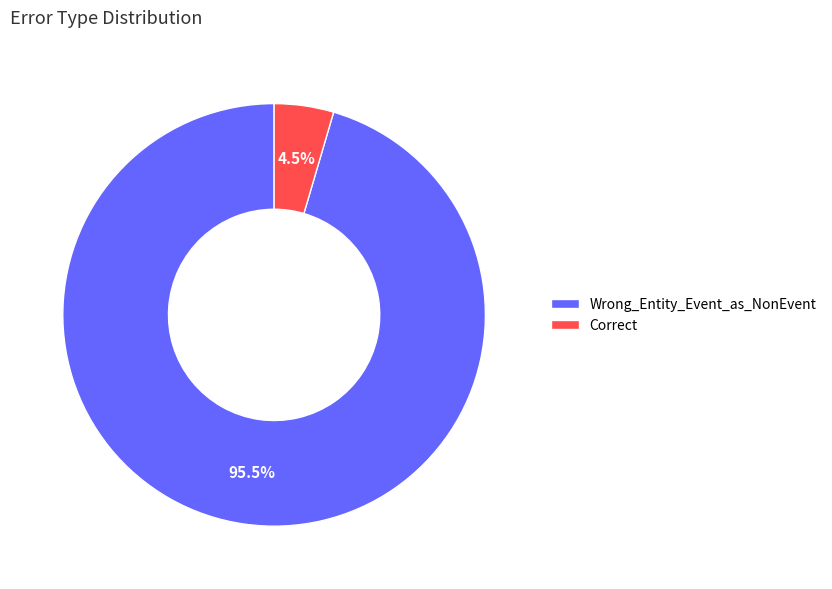

Which category accounts for the majority?

Wrong_Entity_Event_as_NonEvent